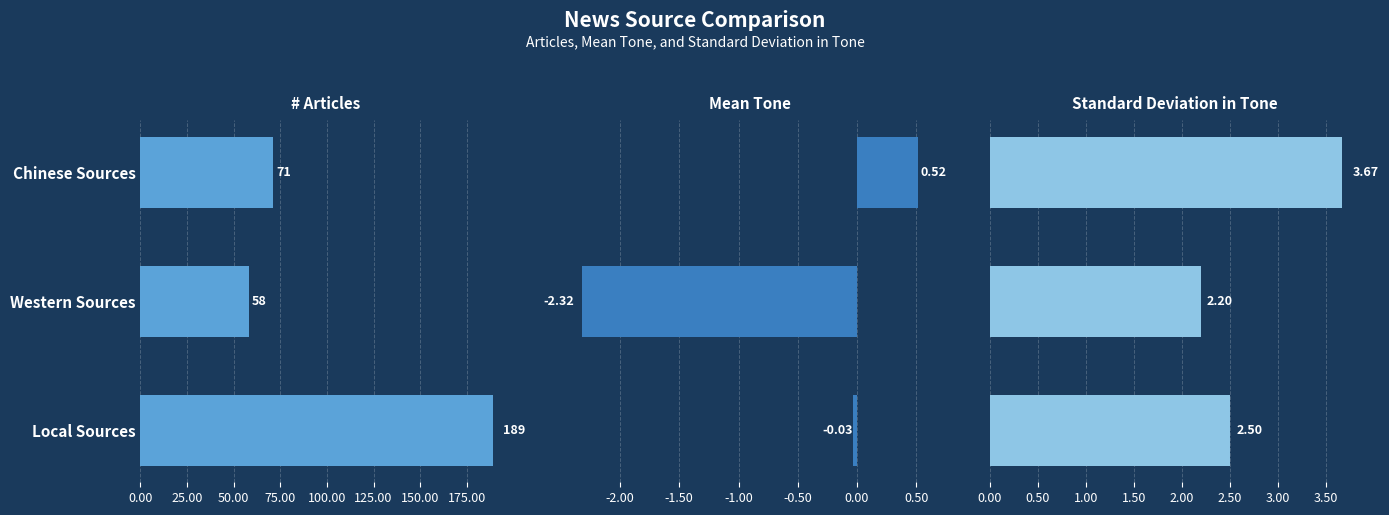

What position from the left is Local Sources?

3